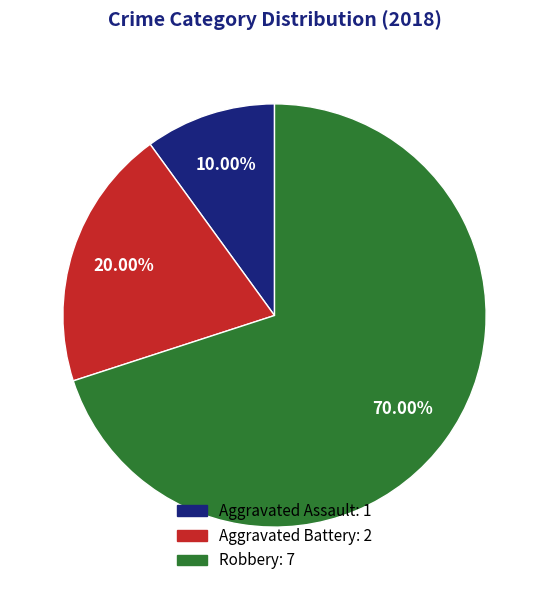

Approximately how many times larger is the value at Robbery compared to Aggravated Battery?

3.5